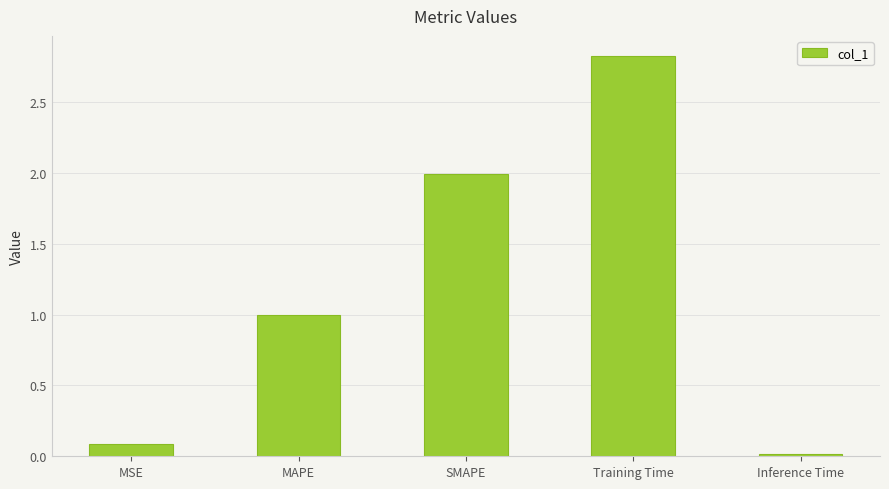

Rank the categories by value from lowest to highest.

Inference Time, MSE, MAPE, SMAPE, Training Time